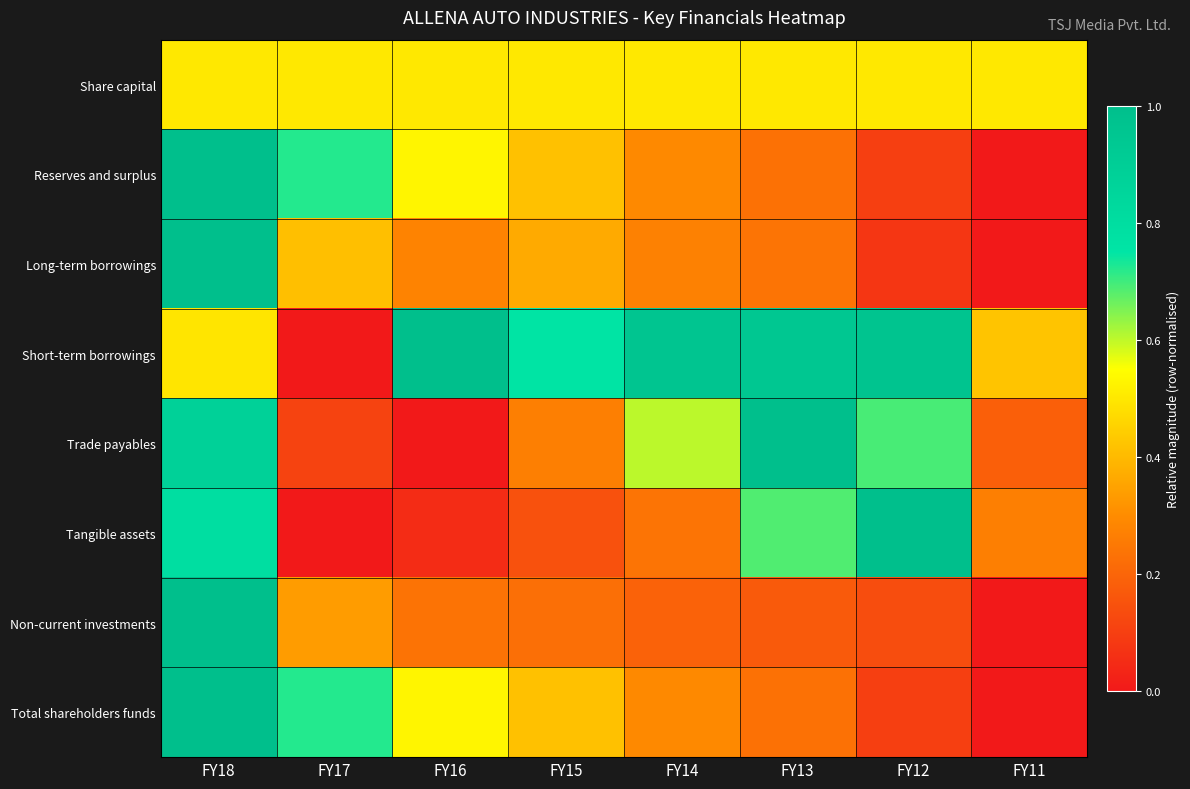

Reading left to right, list all the values displayed in this chart.

Share capital: FY18=0.5	FY17=0.5	FY16=0.5	FY15=0.5	FY14=0.5	FY13=0.5	FY12=0.5	FY11=0.5
Reserves and surplus: FY18=1.0	FY17=0.7	FY16=0.5	FY15=0.4	FY14=0.3	FY13=0.2	FY12=0.1	FY11=0.0
Long-term borrowings: FY18=1.0	FY17=0.4	FY16=0.3	FY15=0.4	FY14=0.3	FY13=0.2	FY12=0.1	FY11=0.0
Short-term borrowings: FY18=0.5	FY17=0.0	FY16=1.0	FY15=0.8	FY14=1.0	FY13=0.9	FY12=1.0	FY11=0.4
Trade payables: FY18=0.9	FY17=0.1	FY16=0.0	FY15=0.3	FY14=0.6	FY13=1.0	FY12=0.7	FY11=0.2
Tangible assets: FY18=0.8	FY17=0.0	FY16=0.0	FY15=0.1	FY14=0.2	FY13=0.7	FY12=1.0	FY11=0.3
Non-current investments: FY18=1.0	FY17=0.3	FY16=0.2	FY15=0.2	FY14=0.2	FY13=0.2	FY12=0.1	FY11=0.0
Total shareholders funds: FY18=1.0	FY17=0.7	FY16=0.5	FY15=0.4	FY14=0.3	FY13=0.2	FY12=0.1	FY11=0.0